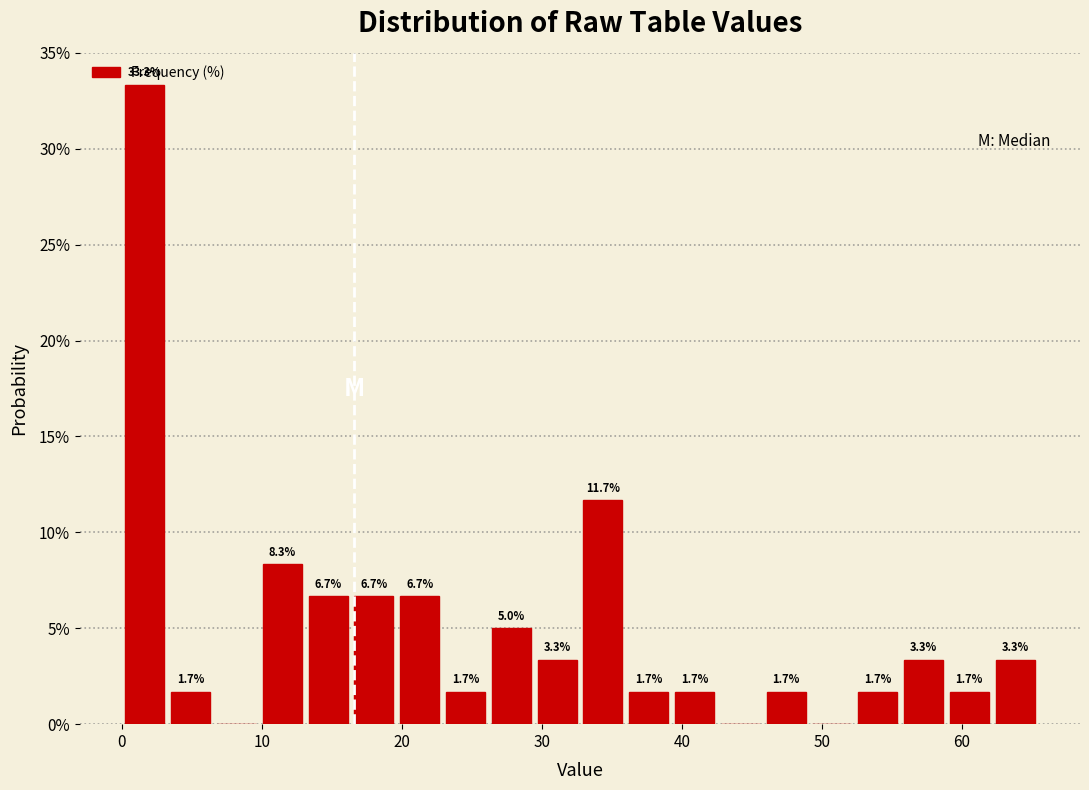

Around what value on the x-axis is the tallest bar? Give the approximate position of its centre, as read against the axis.

2